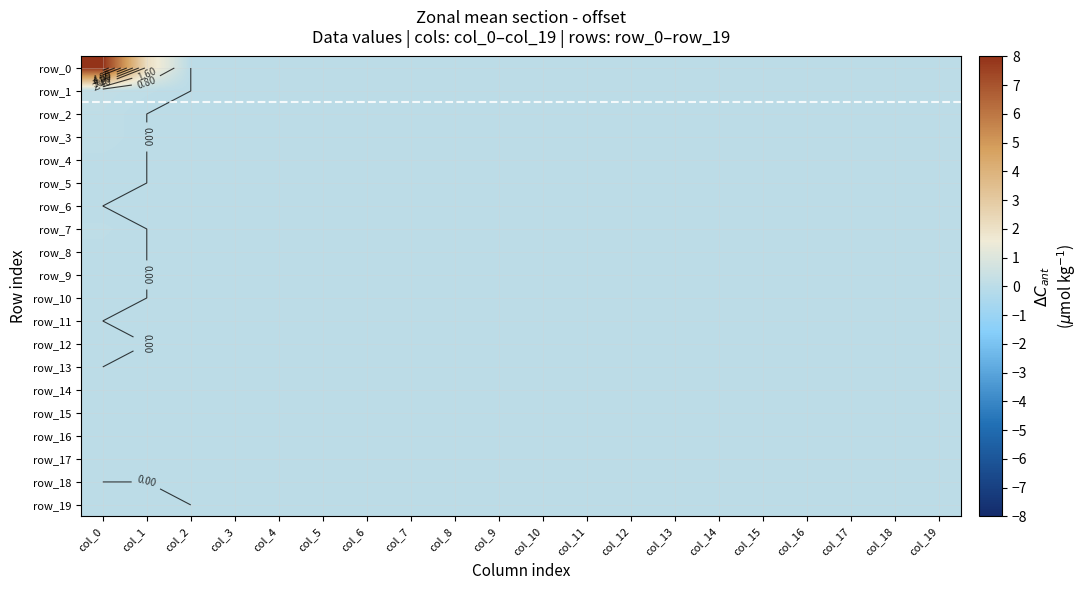

Which series changed the most between col_5 and col_7?

row_0